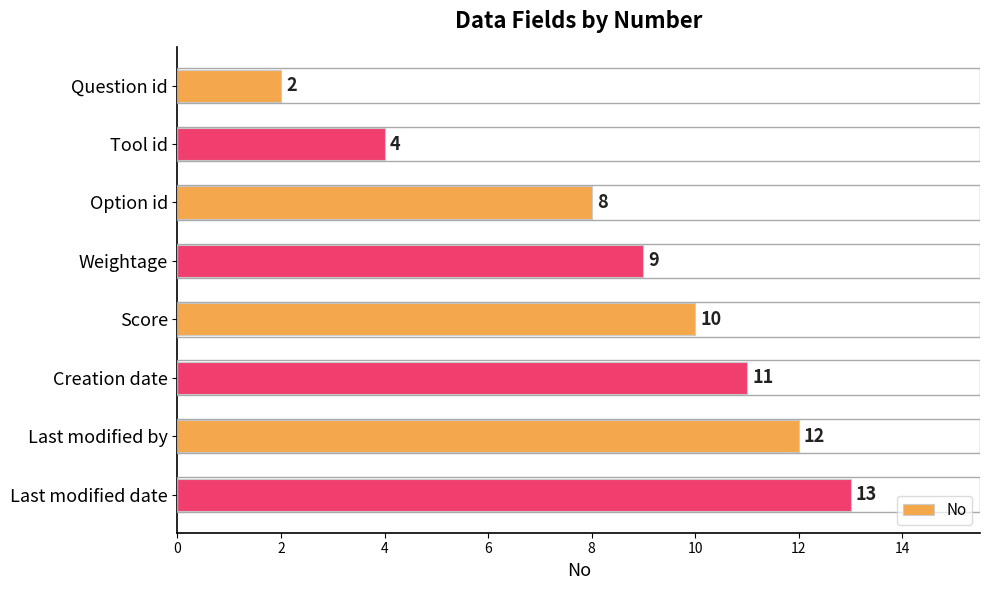

True or false: the data shows 13 at Last modified date.

True